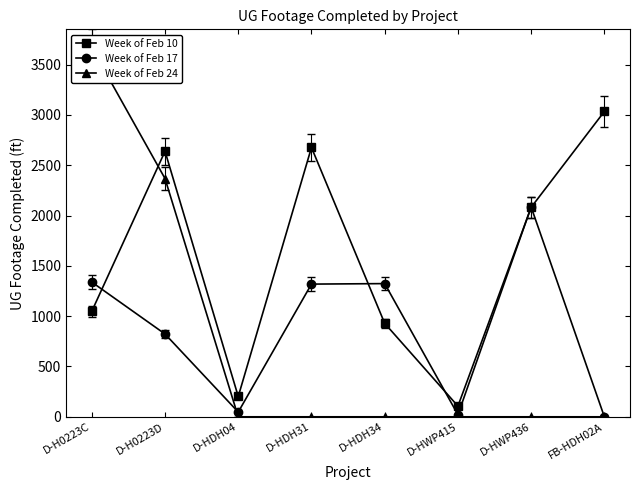

Reading left to right, extract all data points from this chart.

Week of Feb 10: 1049	2639	202	2677	929	106	2082	3035
Week of Feb 17: 1339	823	47	1319	1324	21	2085	0
Week of Feb 24: 3668	2368	0	0	0	0	0	0